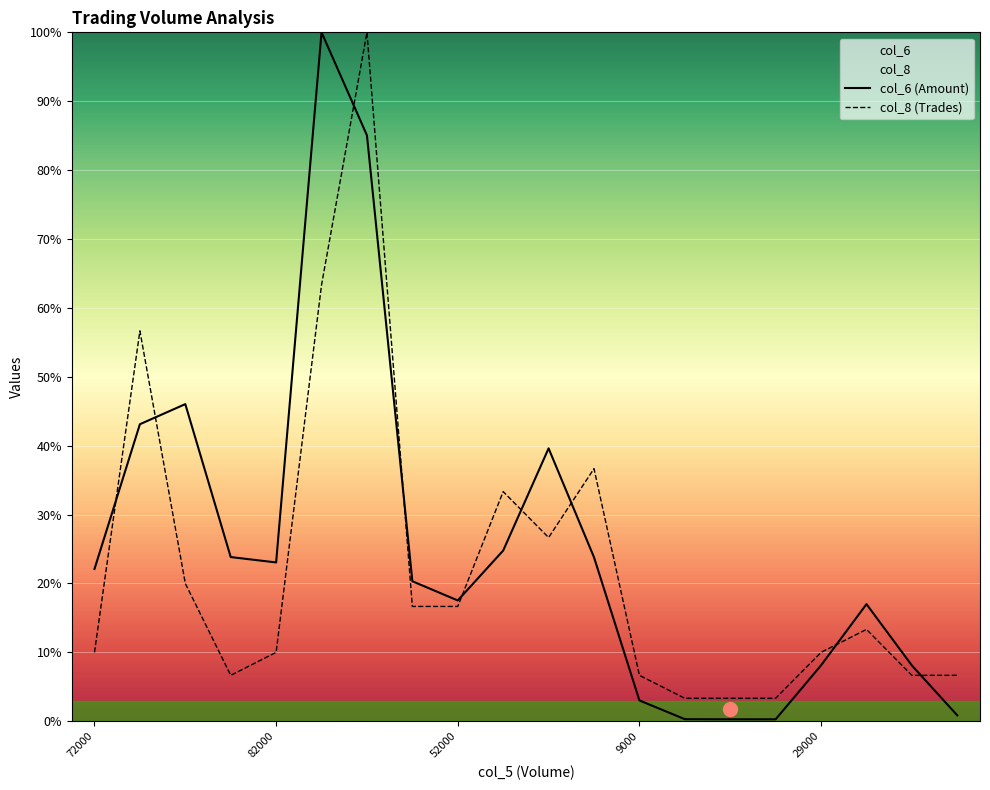

The value of col_8 (Trades) at 9000 is 6.7. True or false?

True